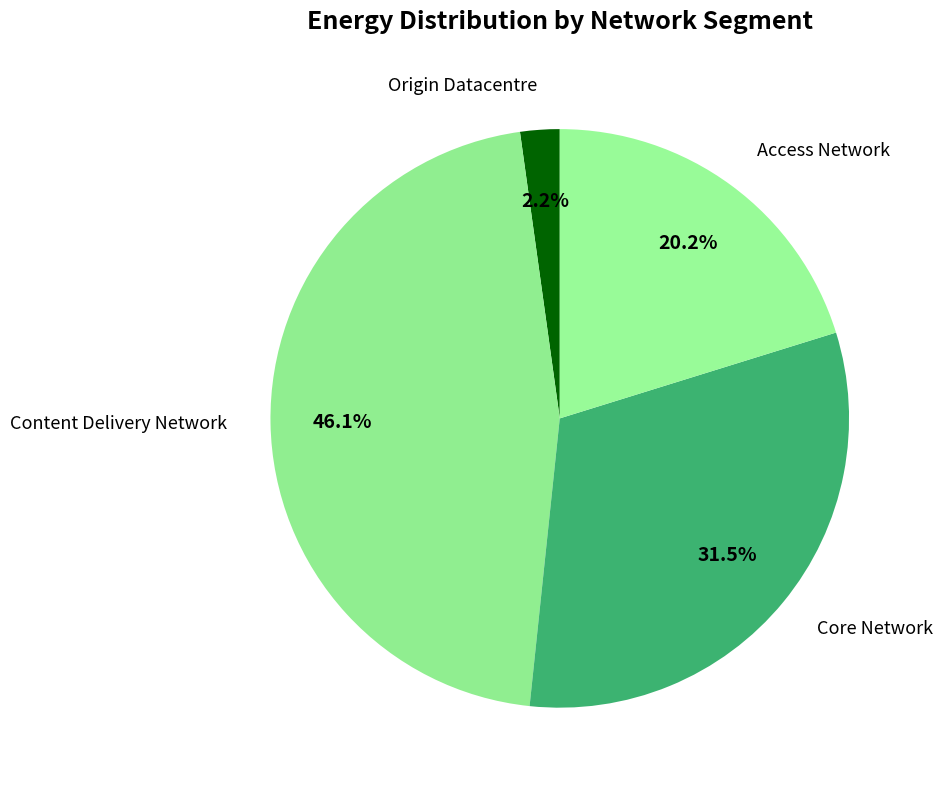

Which category has the smallest portion of the pie?

Origin Datacentre